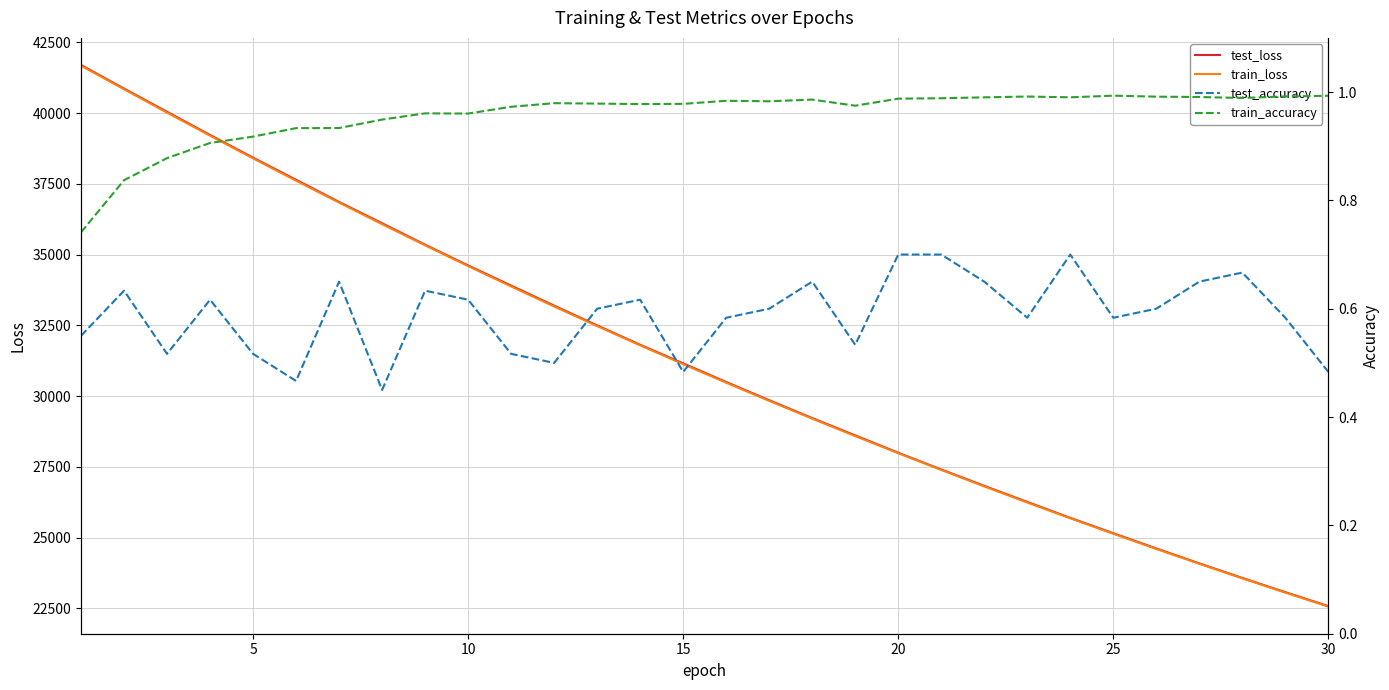

How many data points in test_loss are less than 31159?

15